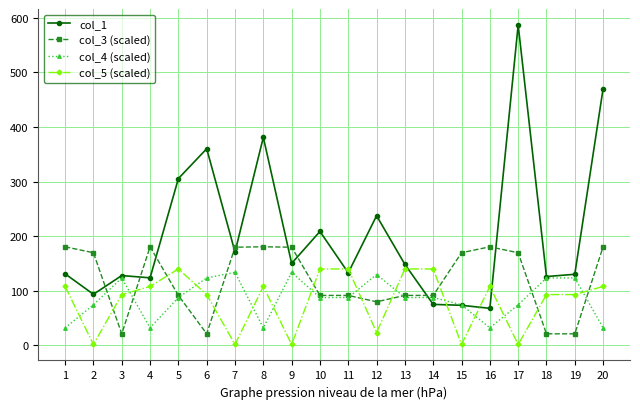

After their last crossing, which series has the higher values: col_3 (scaled) or col_5 (scaled)?

col_3 (scaled)